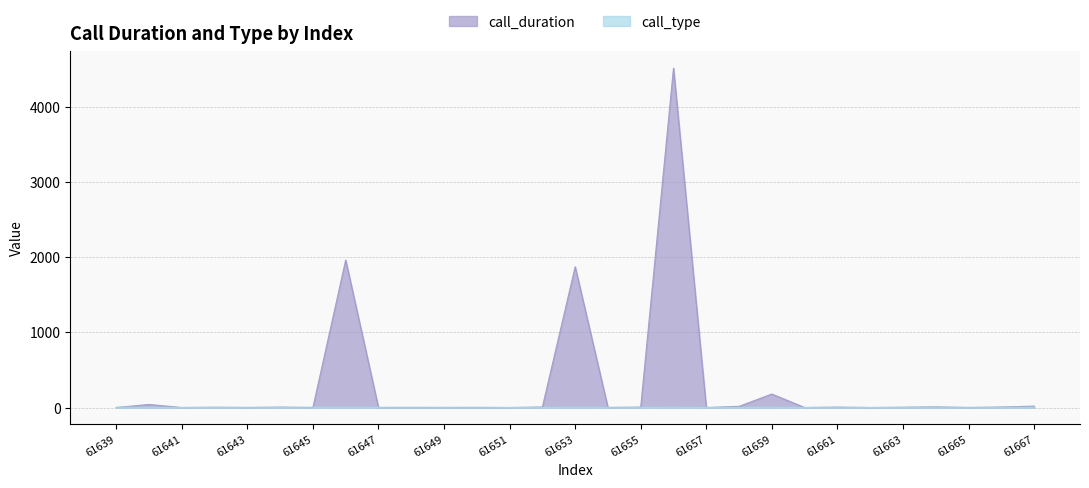

Between which two adjacent categories do call_type and call_duration first intersect?

61639 and 61640